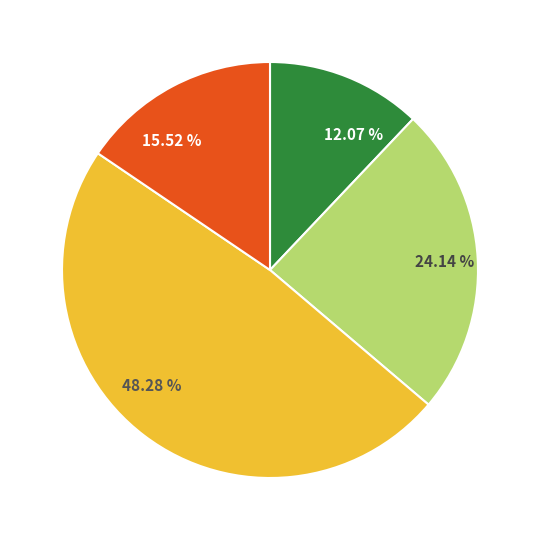

Is there a majority slice in this chart?

No